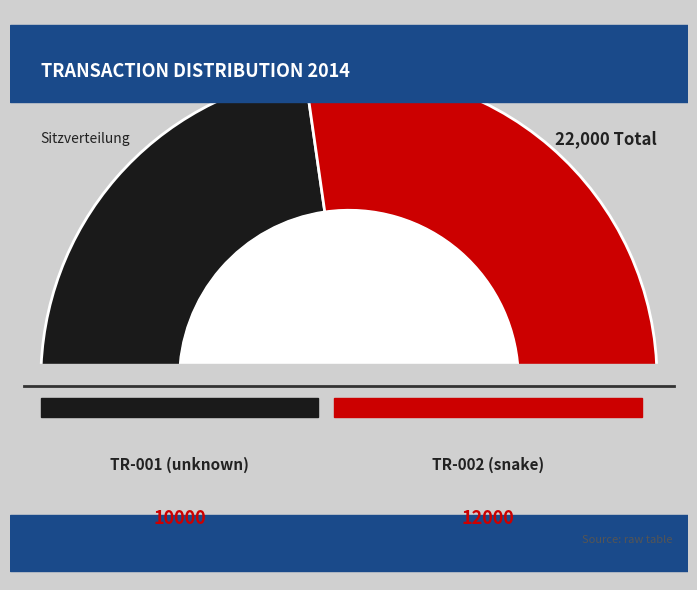

What is the change in value from TR-001 (unknown) to TR-002 (snake)?

+2000